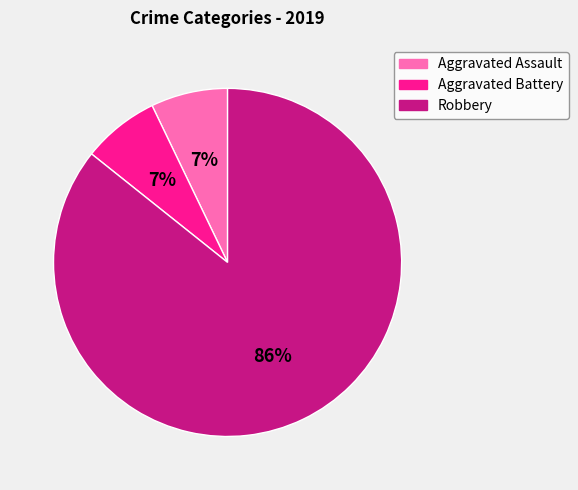

Which category has the biggest portion of the pie?

Robbery